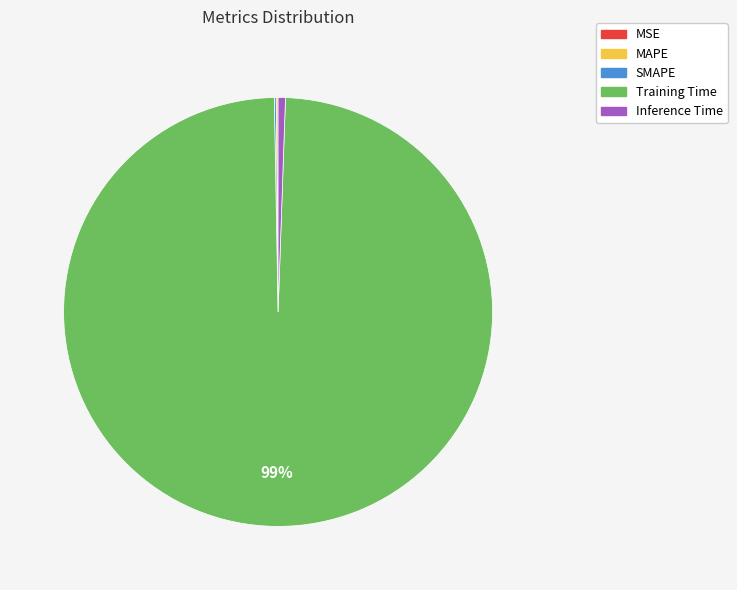

True or false: Training Time accounts for 99% of the total.

True